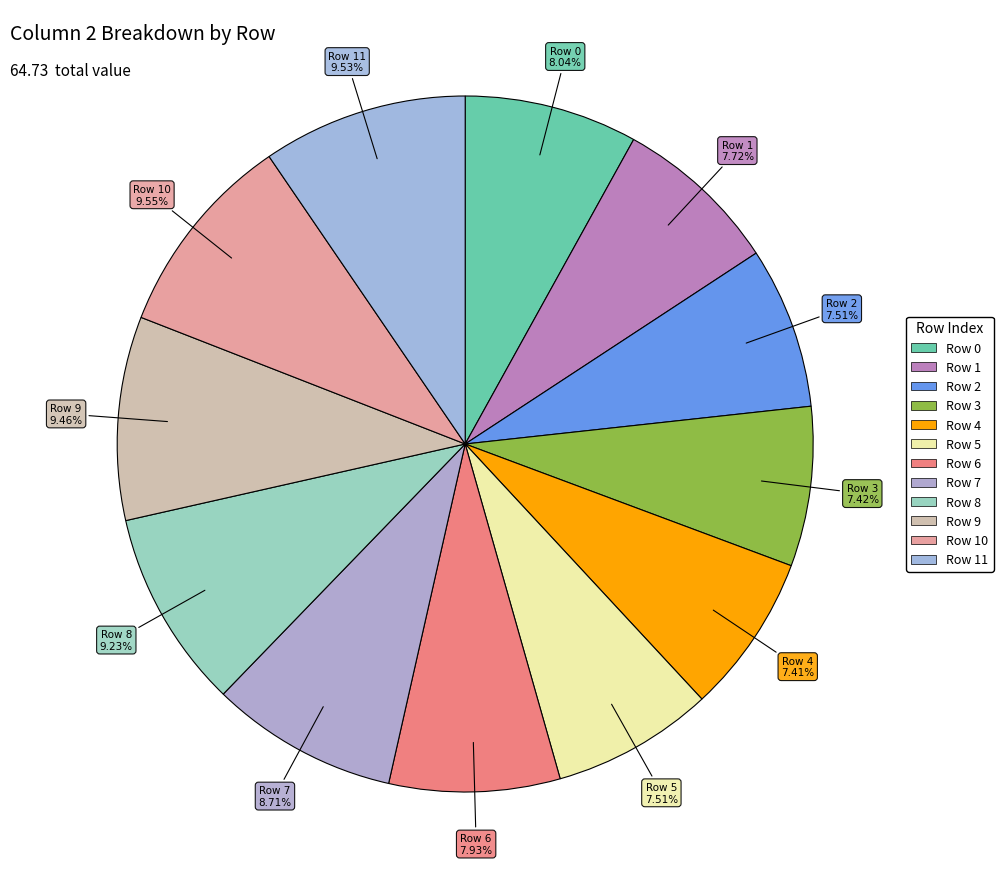

How many segments does this pie chart have?

12